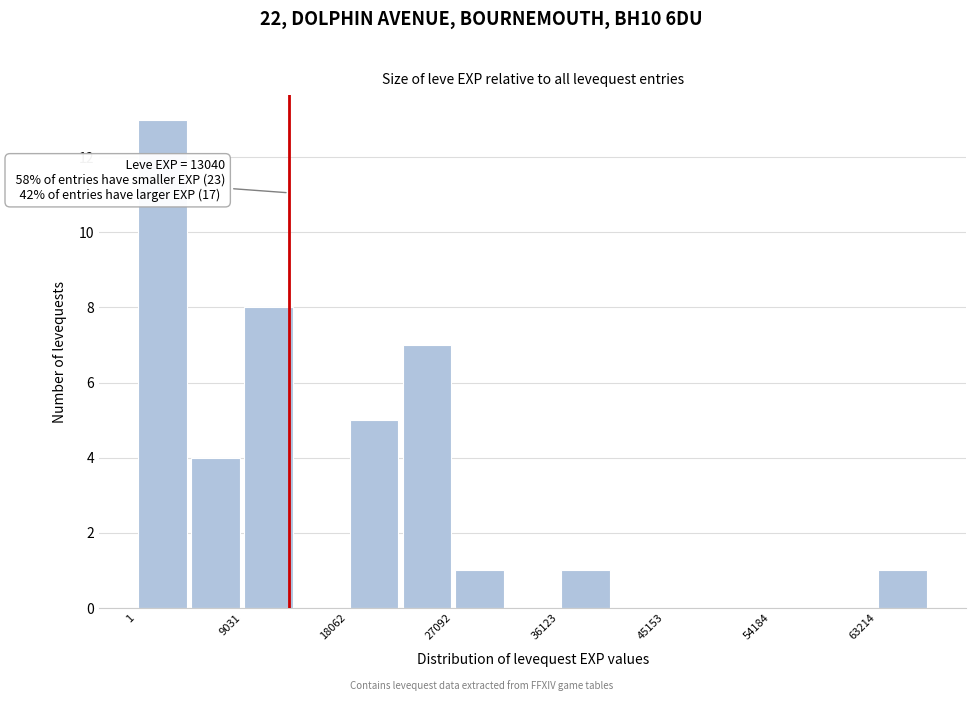

Over which range of the x-axis is the bar tallest?

0 to 5000